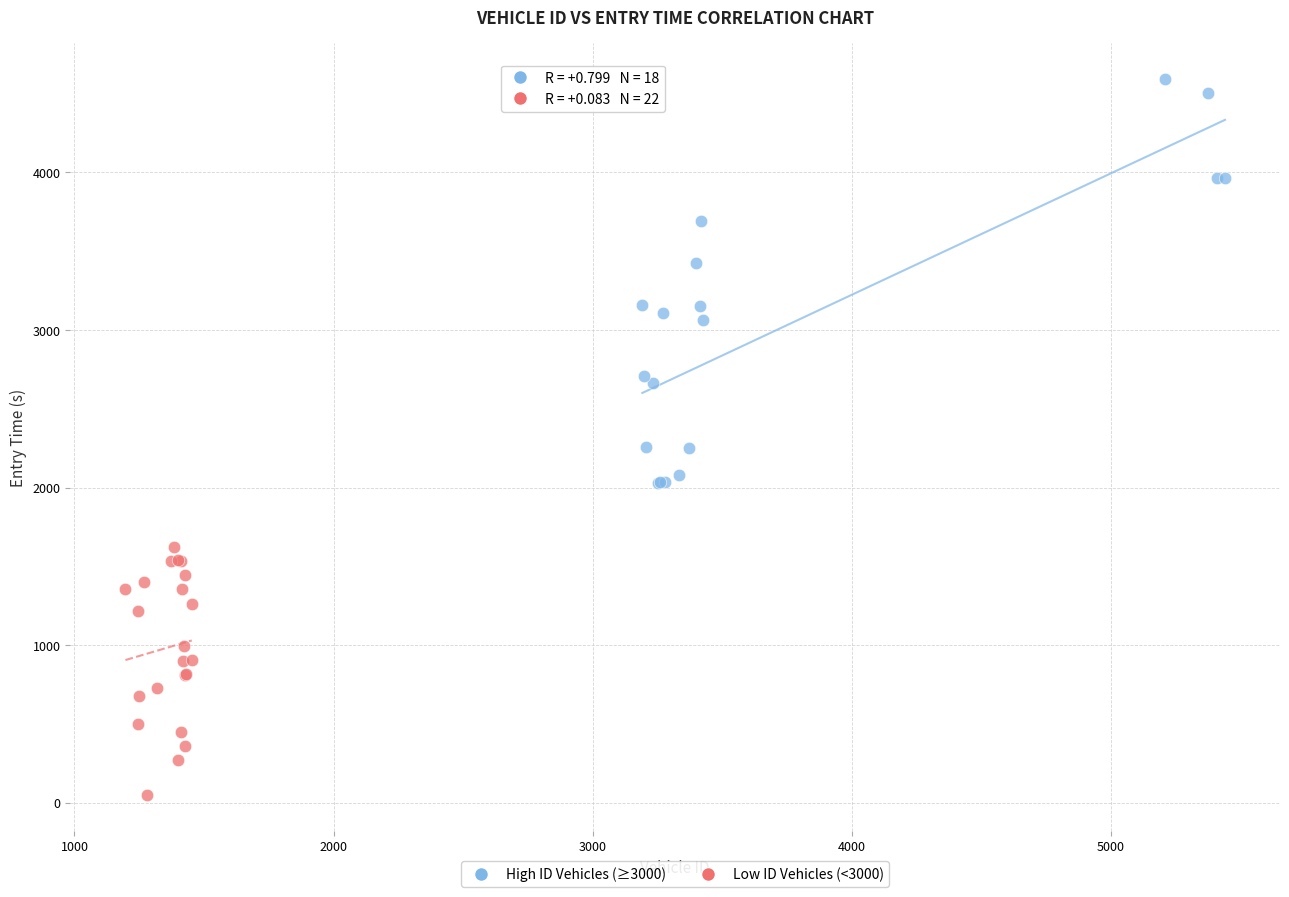

Which series reaches the minimum Y coordinate?

Low ID Vehicles (<3000)